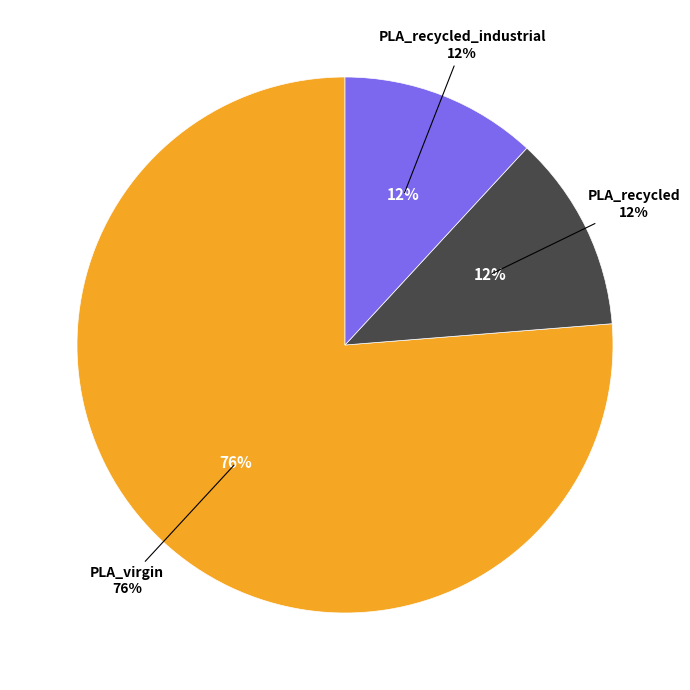

To the nearest percent, what portion does PLA_virgin represent?

76%